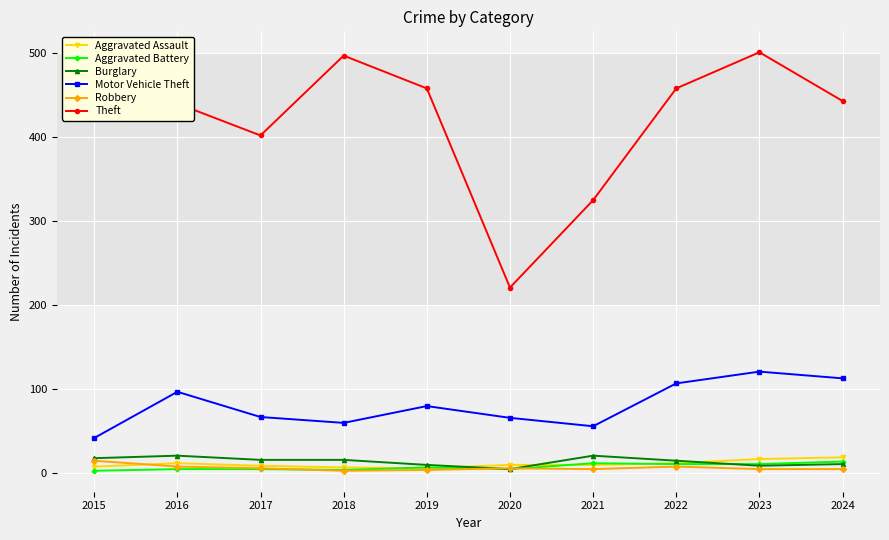

Which category has the lowest value in the Motor Vehicle Theft series?

2015